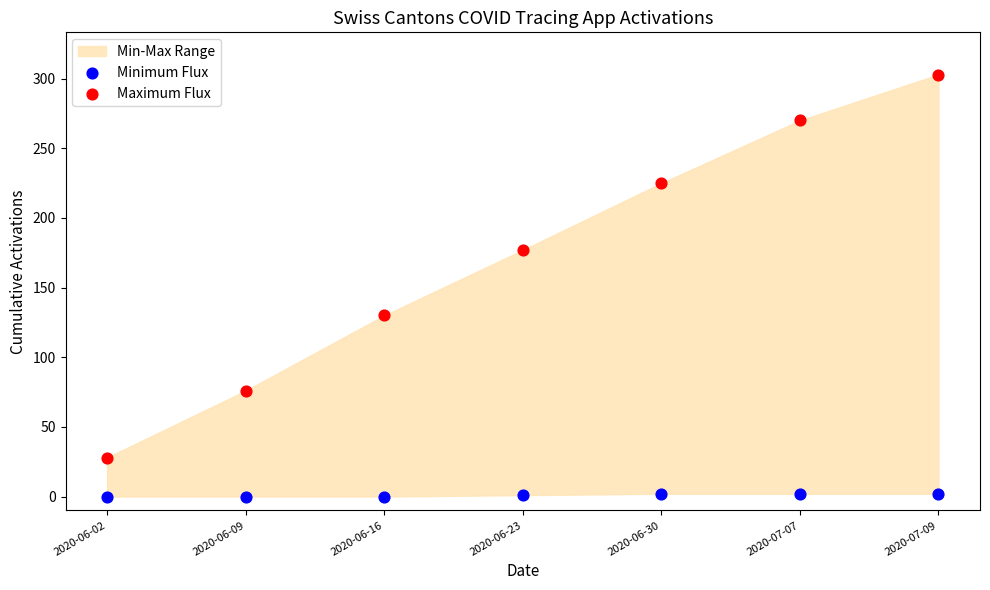

Across all data points, what is the range of Y values (max minus min)?

303